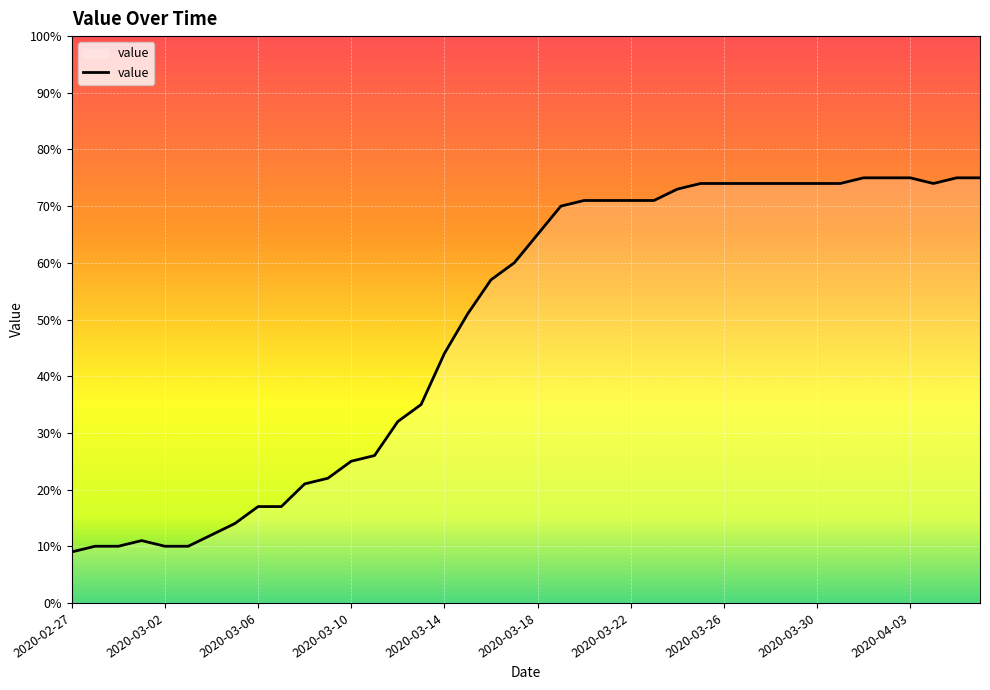

Does the chart display data point markers on the line(s)?

No